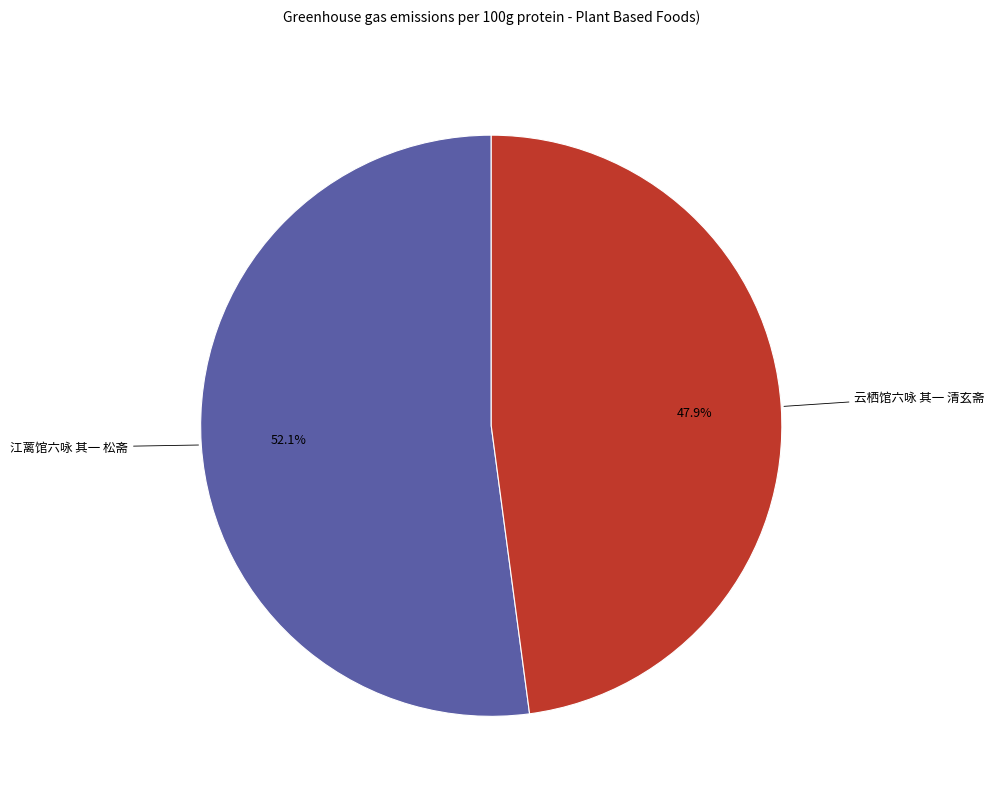

Is there a majority slice in this chart?

Yes